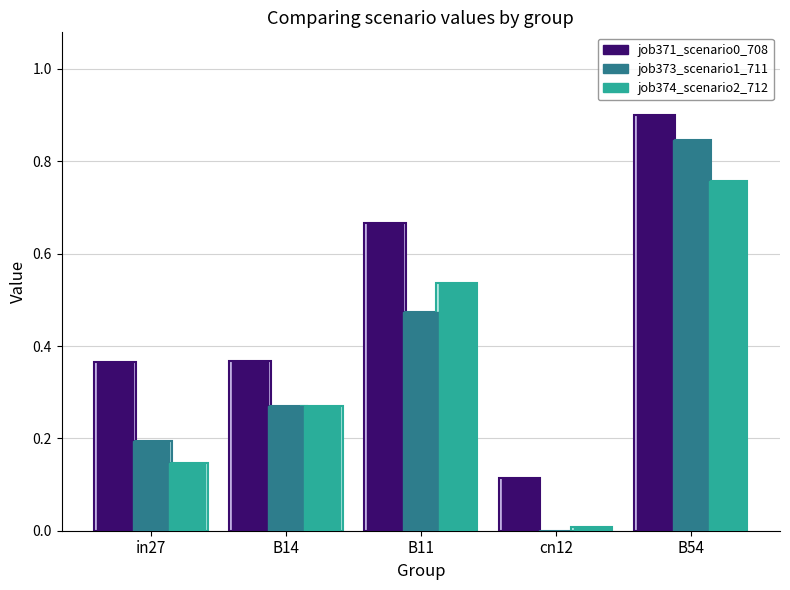

What are all the series names shown in the legend?

job371_scenario0_708, job373_scenario1_711, job374_scenario2_712